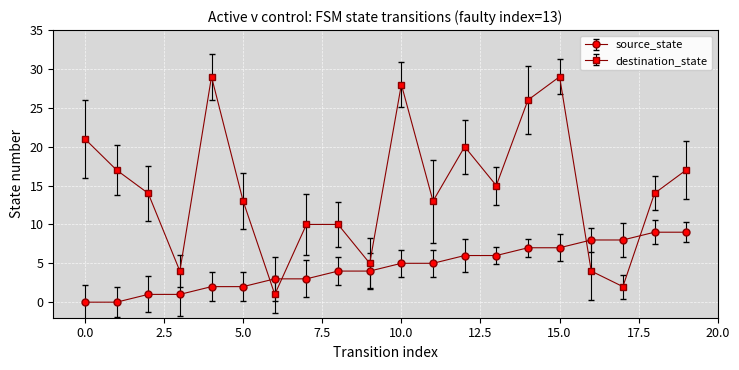

At how many categories does at least one series exceed 16?

8